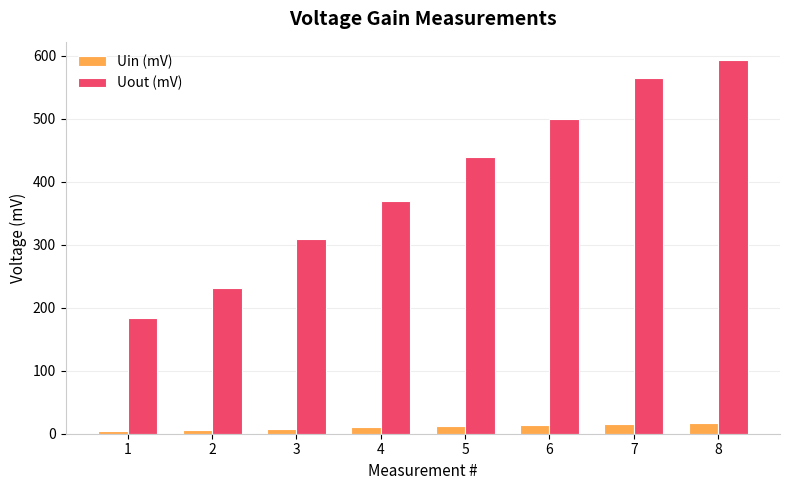

What is the difference between the Uout (mV) values at 6 and 5?

60.0